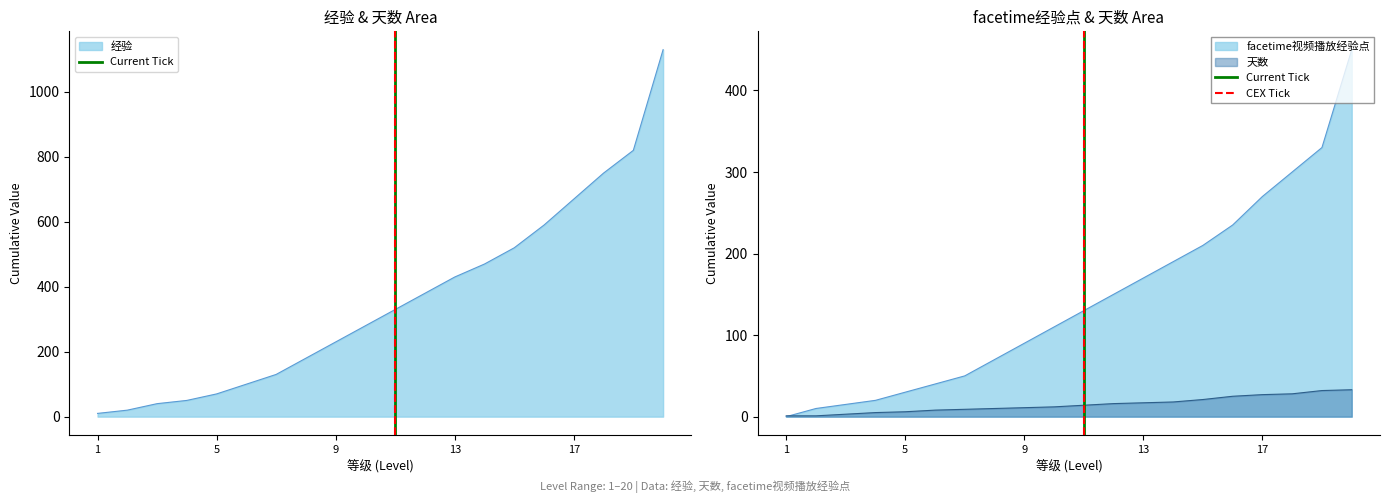

Count the number of data series in this chart.

2